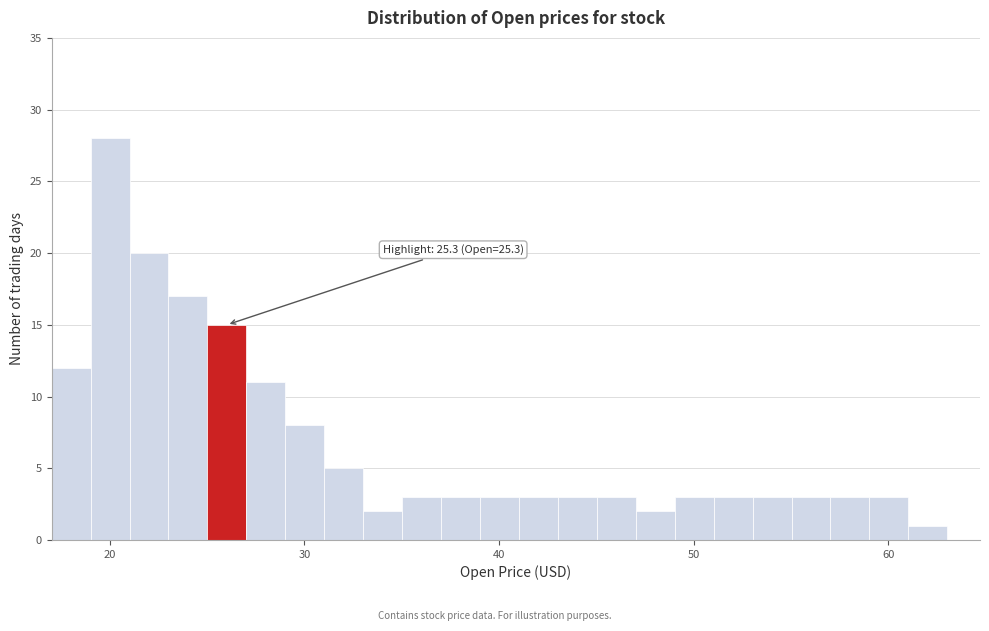

Around what value on the x-axis is the tallest bar? Give the approximate position of its centre, as read against the axis.

20